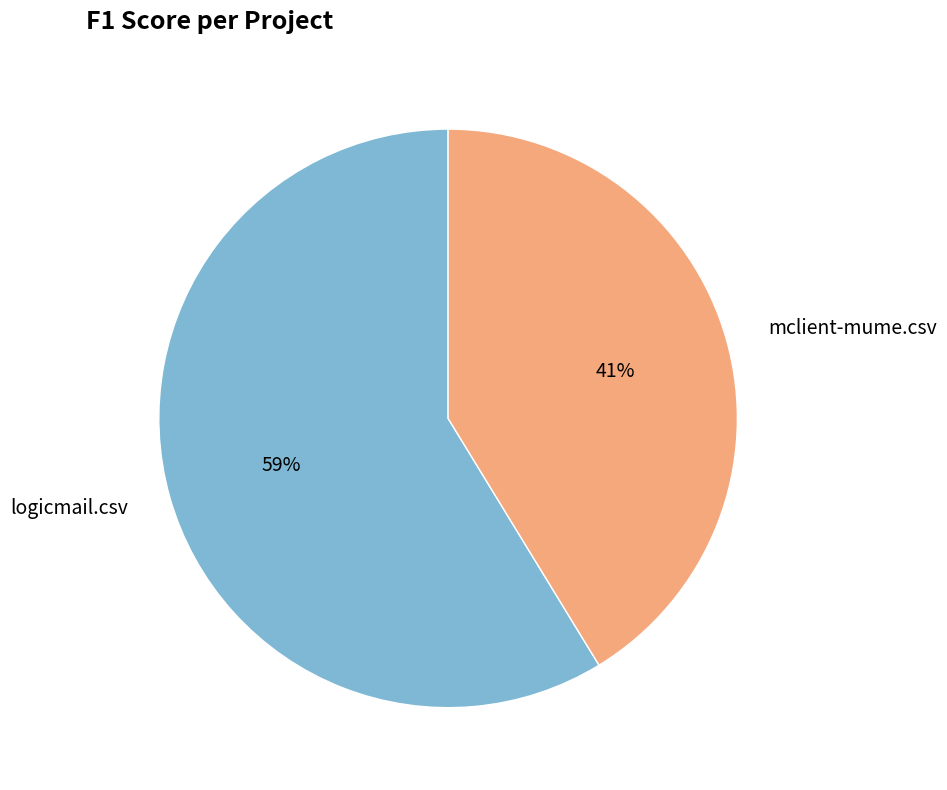

The mclient-mume.csv slice represents 41% of the pie. True or false?

True